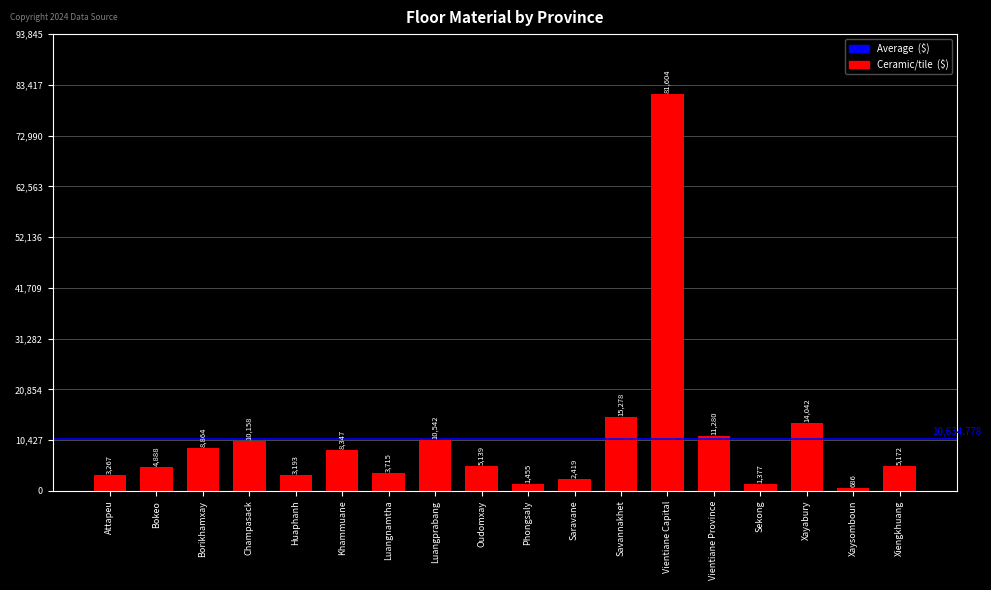

At which label does the data first exceed 5172?

Borikhamxay